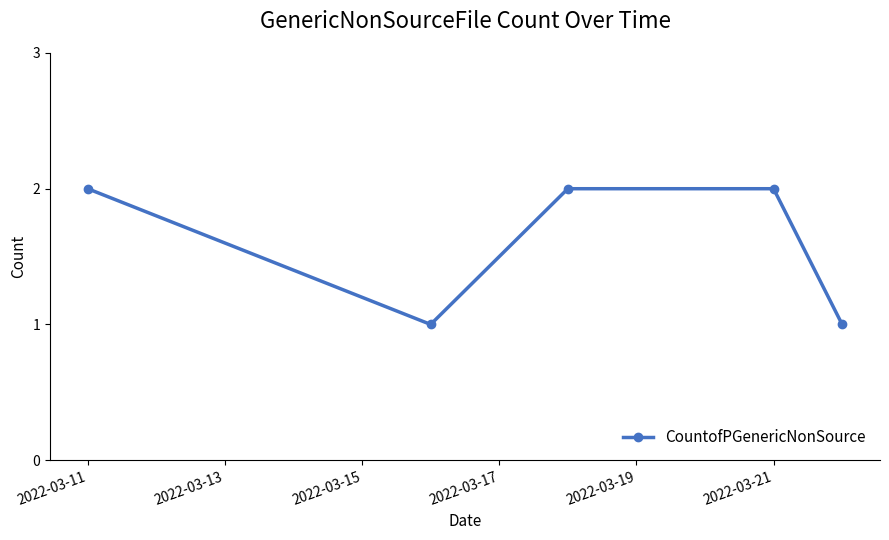

Reading right to left, extract all data points from this chart.

1	2	2	1	2